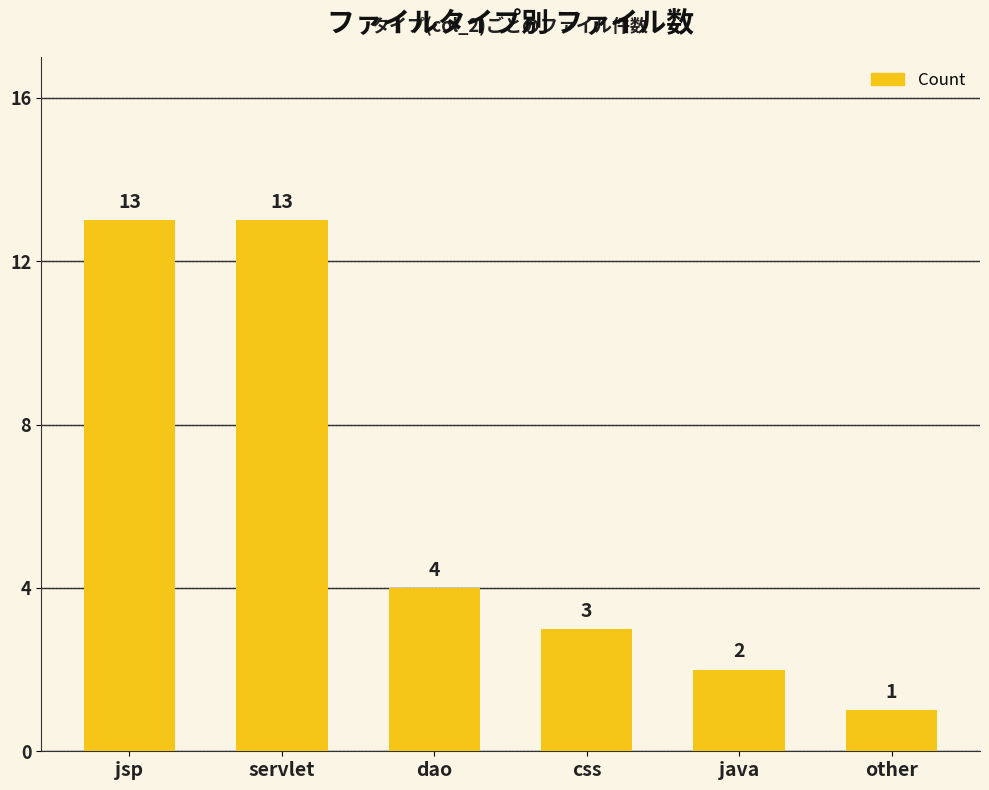

Reading left to right, list all the values displayed in this chart.

jsp=13	servlet=13	dao=4	css=3	java=2	other=1